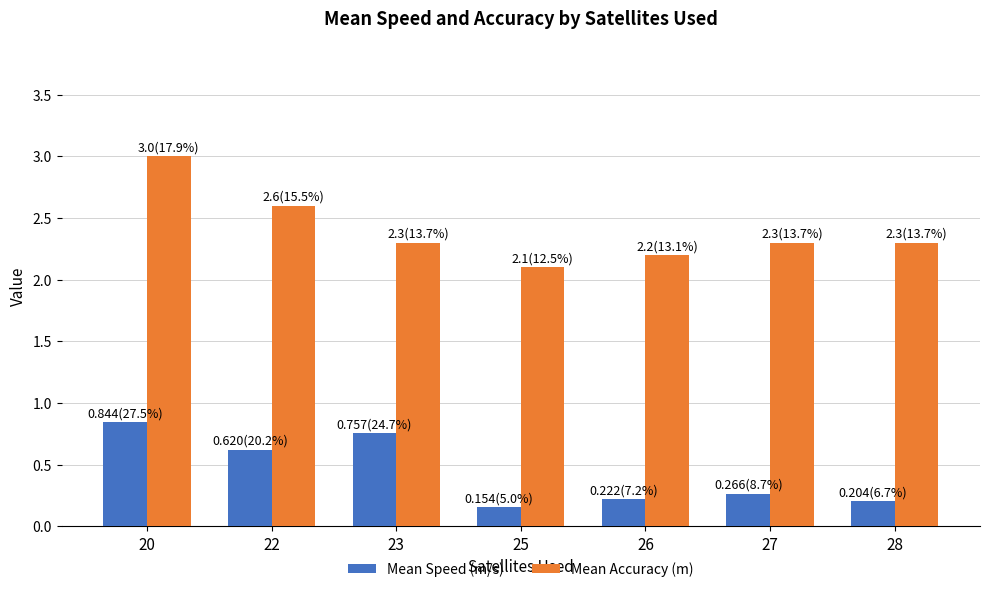

What is the sum of all Mean Speed (m/s) values?

3.1